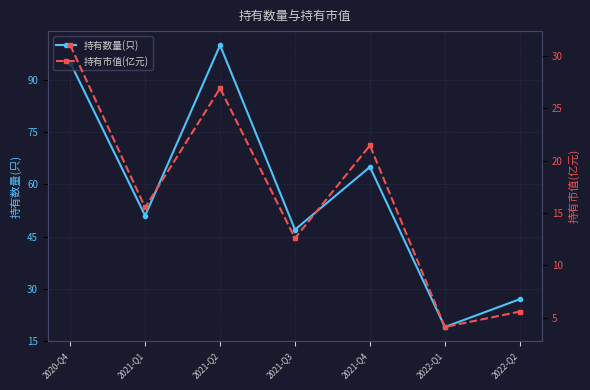

How many data points in 持有市值(亿元) are above 15?

4